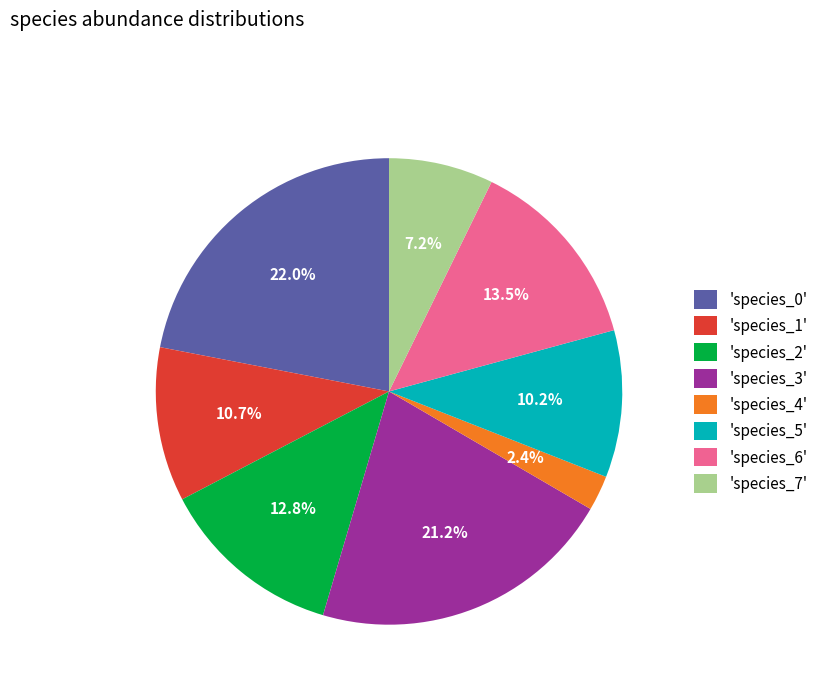

Is there a majority slice in this chart?

No